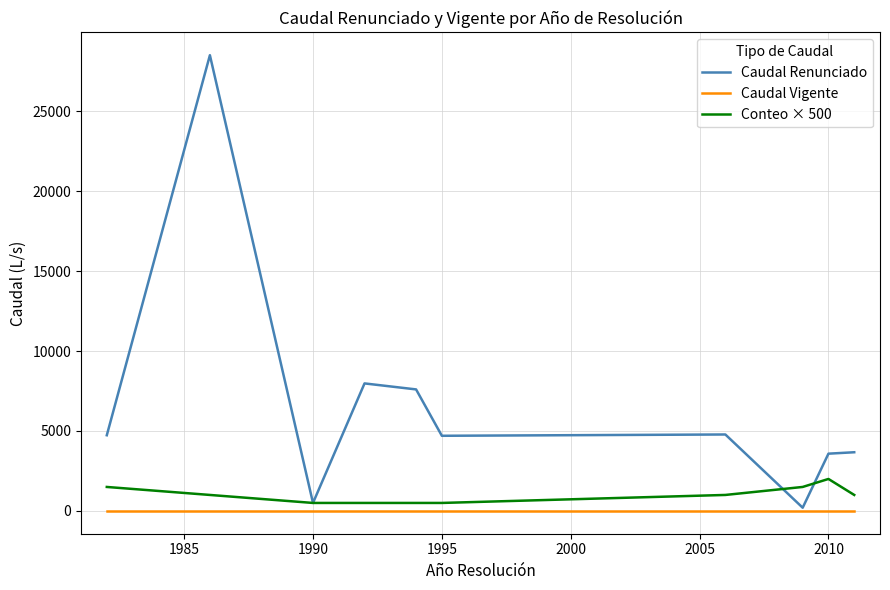

How many values in the Caudal Renunciado series exceed 4733?

5